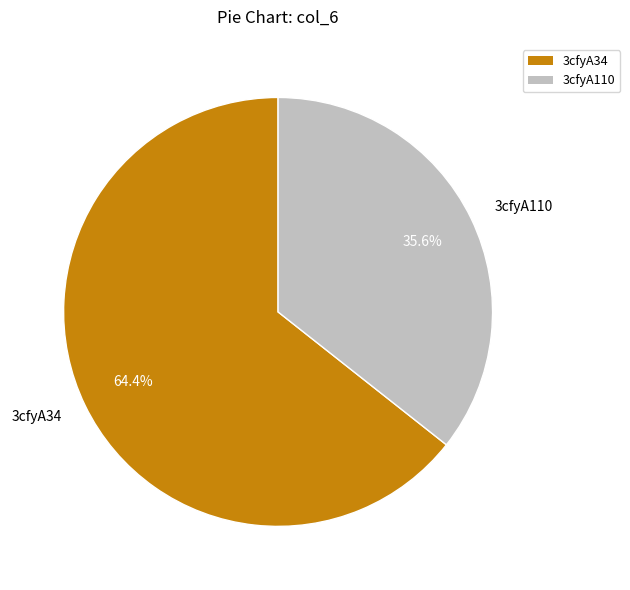

To the nearest percent, what is the difference between the largest and smallest slice percentages?

29%